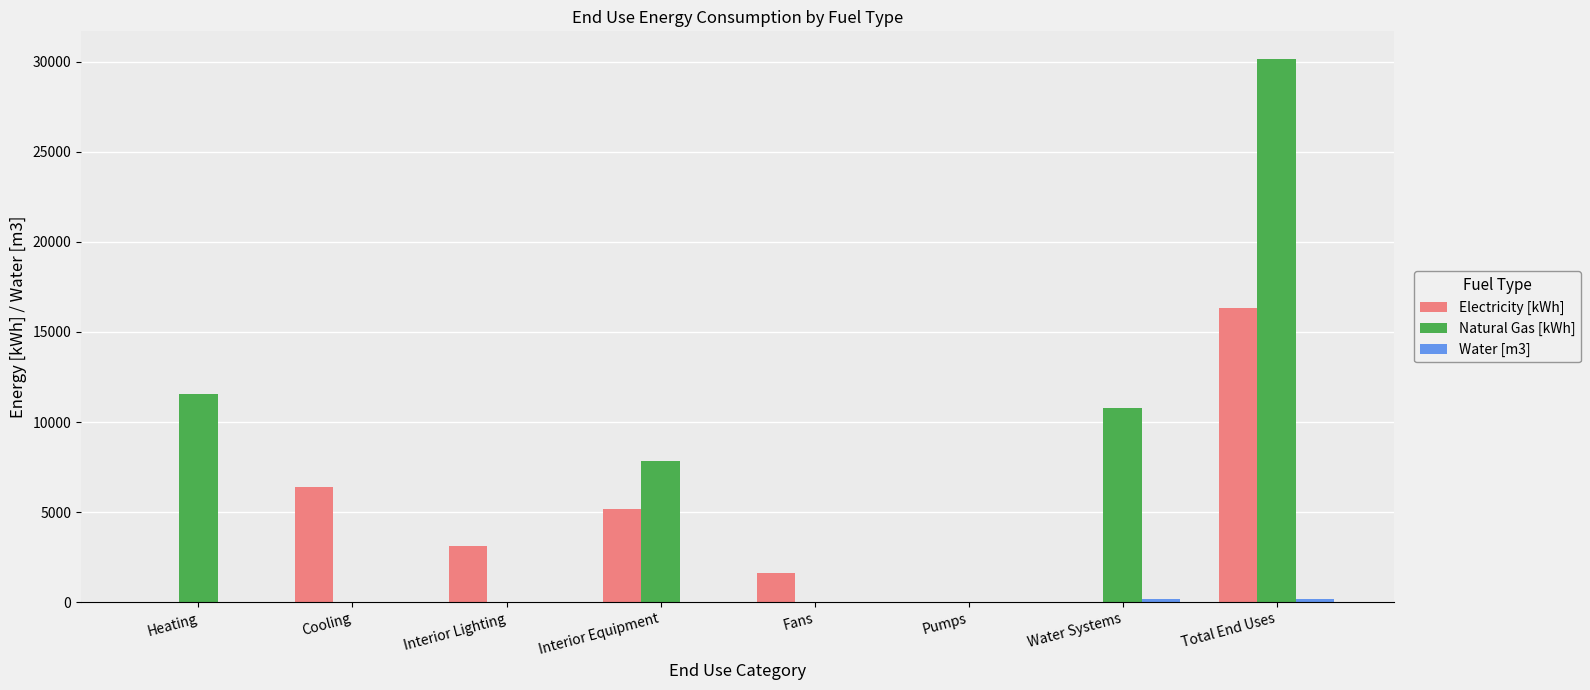

True or false: Electricity [kWh] has a value of 10951.4 at Water Systems.

False